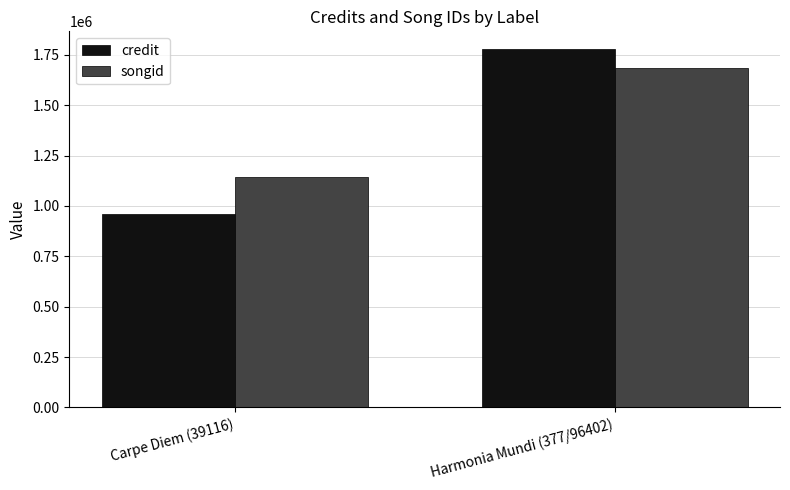

What position from the right is Harmonia Mundi (377/96402)?

1